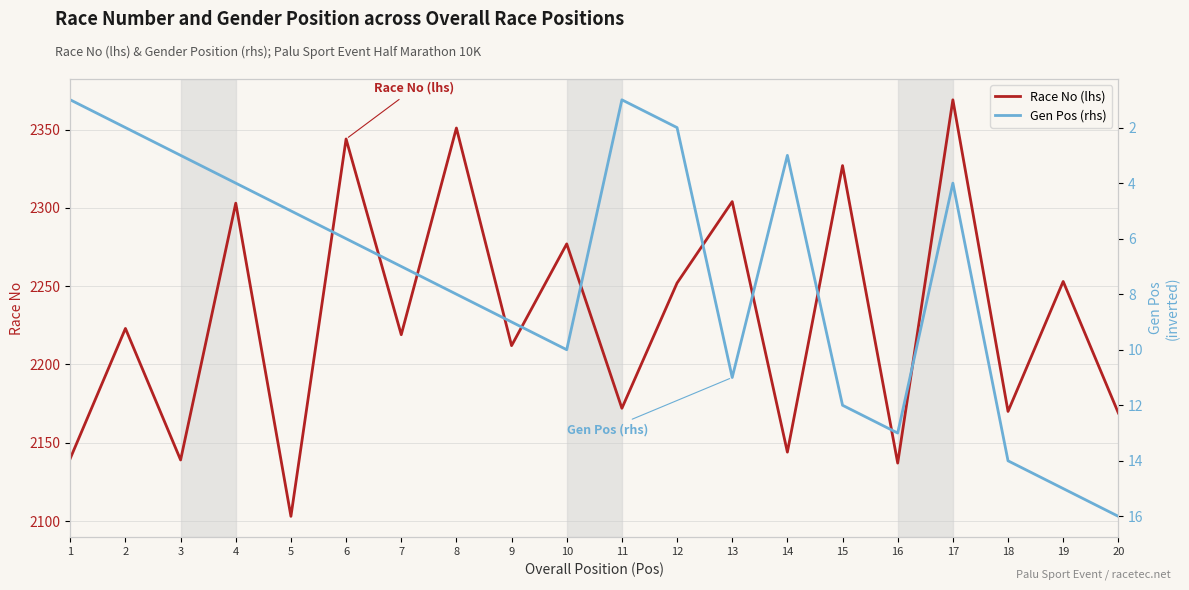

True or false: Gen Pos (rhs) and Race No (lhs) cross at least once.

False